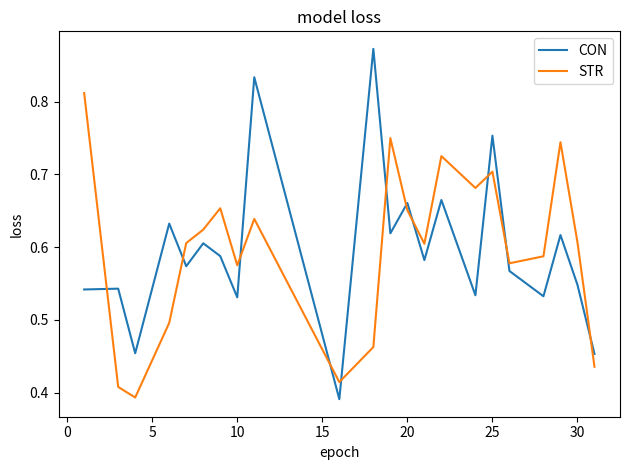

Which series has the largest range (max minus min)?

CON